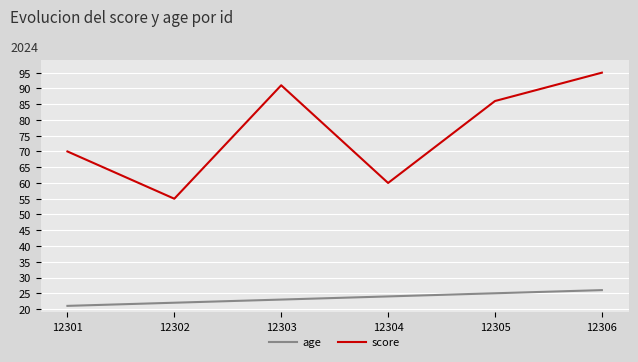

True or false: score and age intersect in this chart.

False